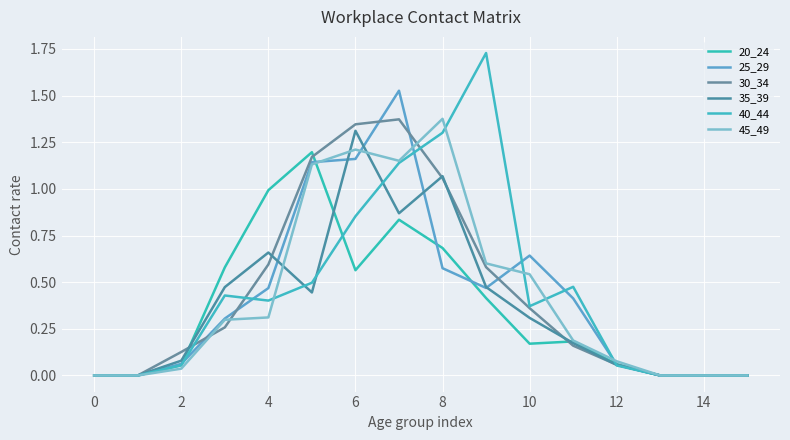

How many lines are shown in the chart?

6